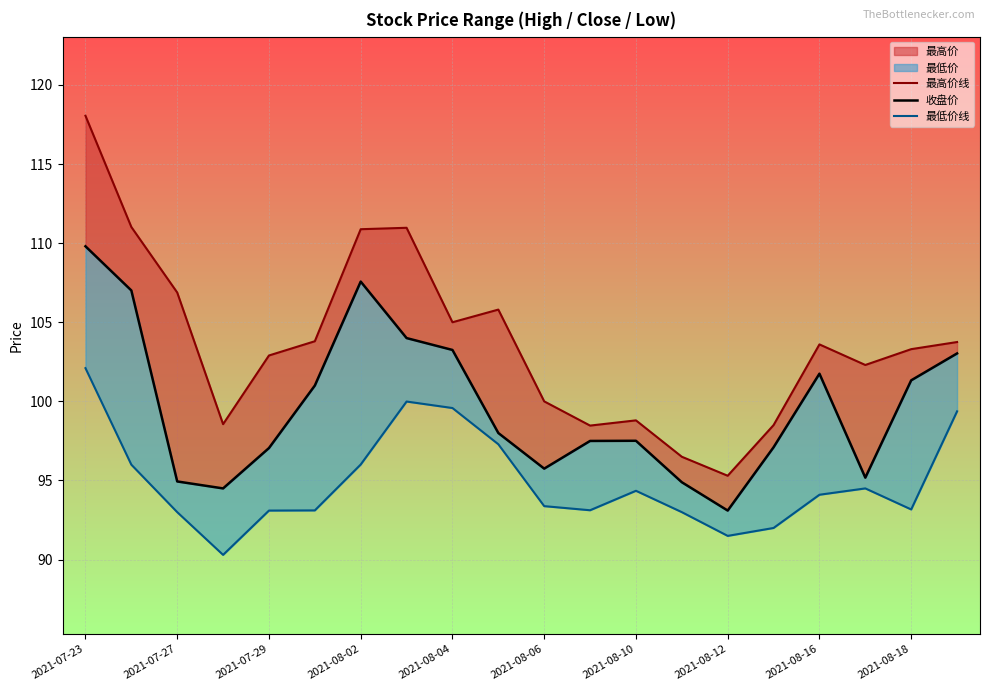

True or false: 收盘价 and 最高价线 cross at least once.

False